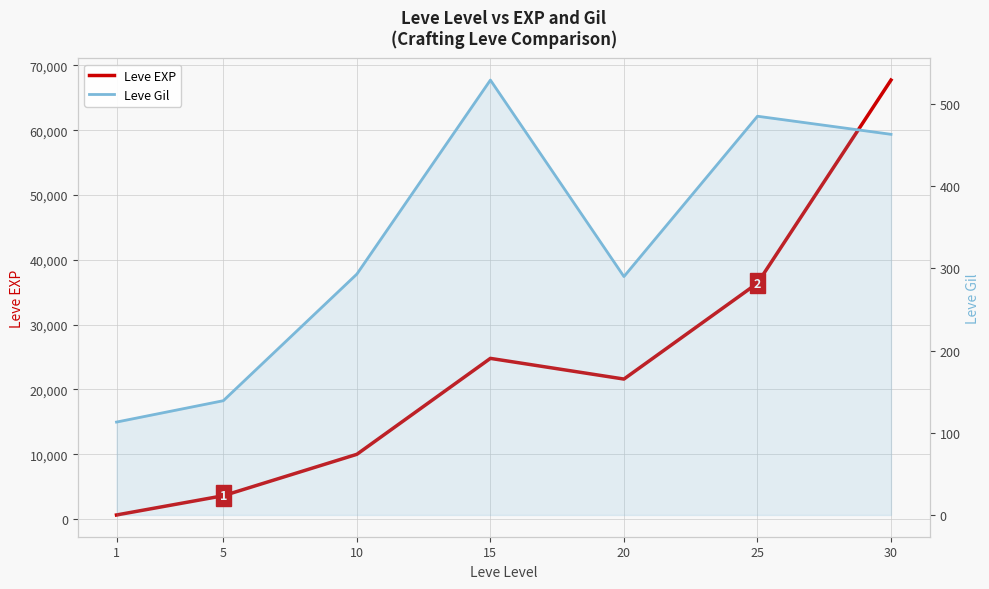

What is the difference between the second highest and second lowest values in the Leve EXP series?

32790